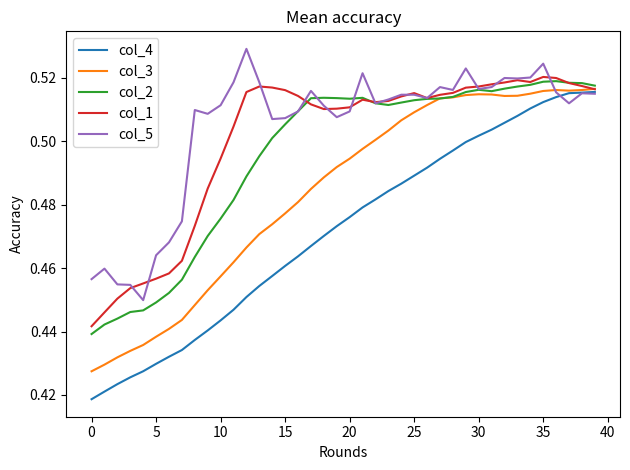

Which series has the largest range (max minus min)?

col_4